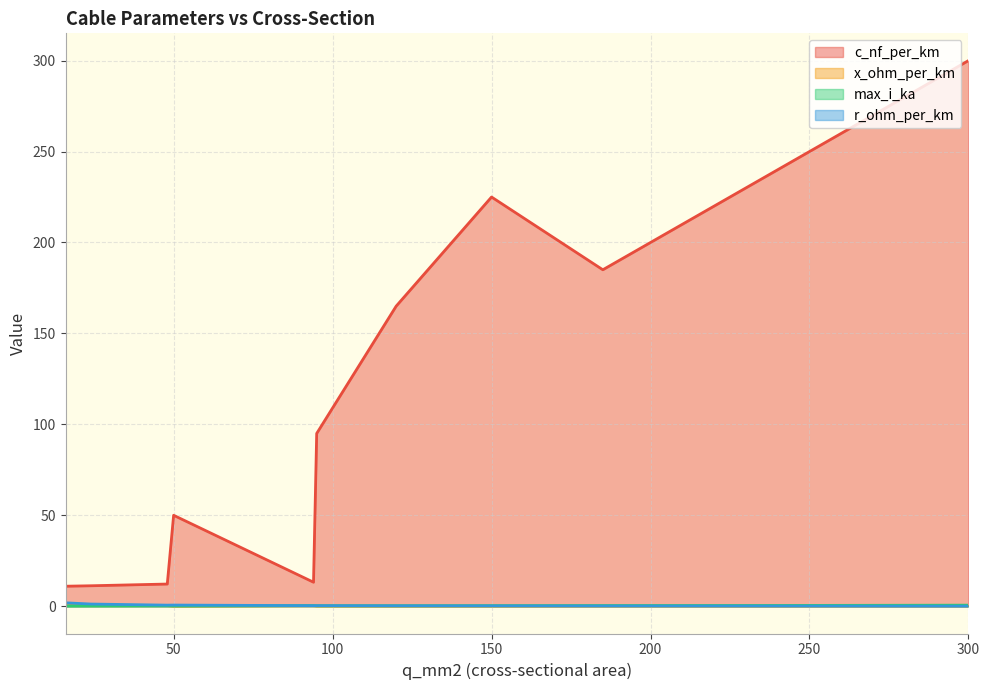

True or false: x_ohm_per_km and r_ohm_per_km intersect in this chart.

True